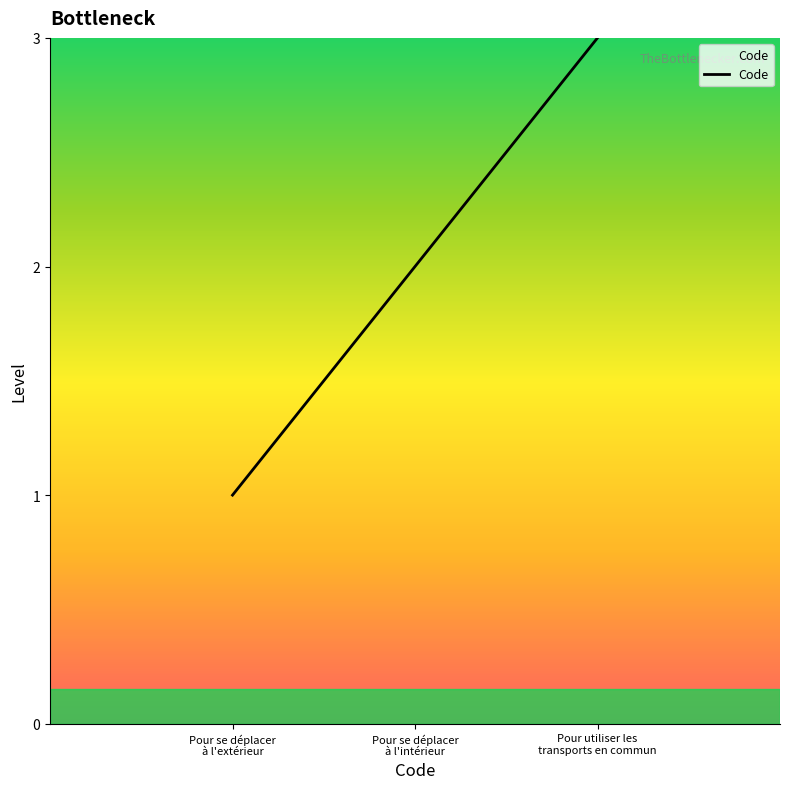

How many values are between 1 and 3?

3